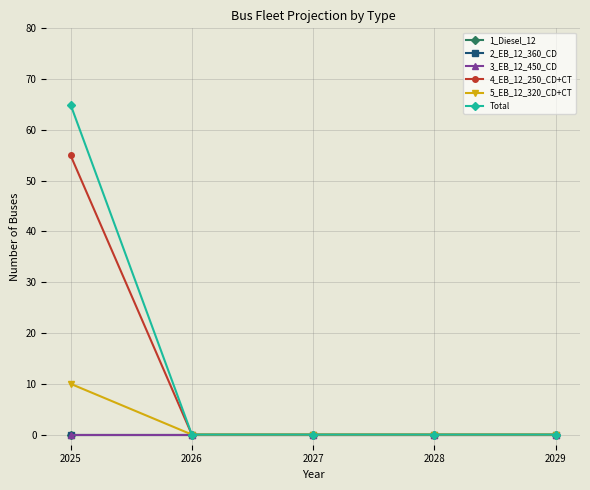

Does the chart display data point markers on the line(s)?

Yes